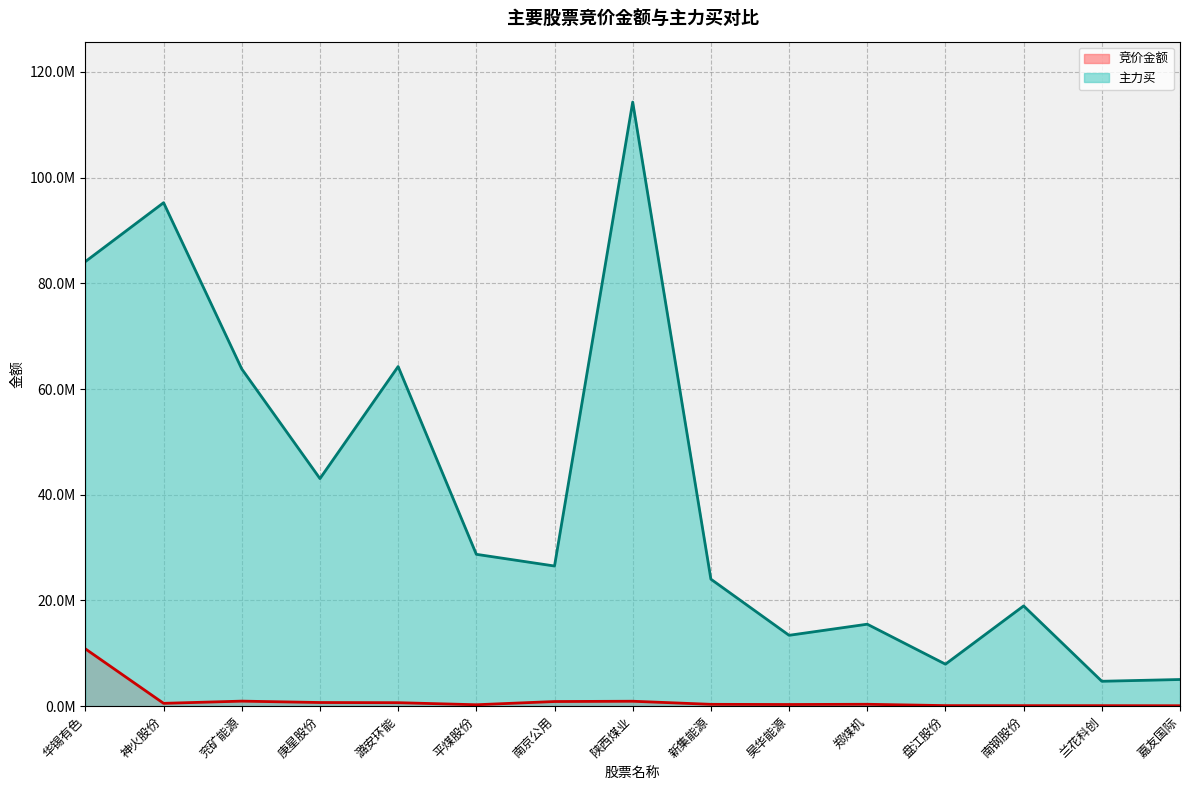

Reading right to left, extract all data points from this chart.

竞价金额: 嘉友国际=85260	兰花科创=98820	南钢股份=99528	盘江股份=107328	郑煤机=358190	昊华能源=316741	新集能源=347895	陕西煤业=932926	南京公用=878733	平煤股份=270657	潞安环能=658796	庚星股份=691680	兖矿能源=954186	神火股份=536220	华锡有色=10839200
主力买: 嘉友国际=5045075	兰花科创=4712273	南钢股份=18970788	盘江股份=7945618	郑煤机=15509397	昊华能源=13408130	新集能源=24030923	陕西煤业=114295178	南京公用=26517890	平煤股份=28732955	潞安环能=64260861	庚星股份=43059978	兖矿能源=63797513	神火股份=95257127	华锡有色=84122429